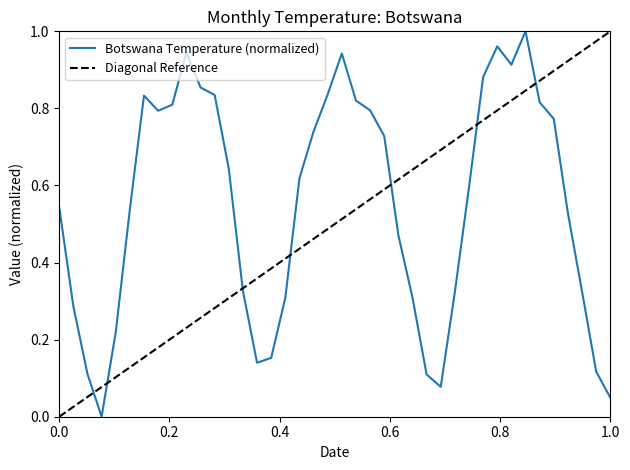

The chart shows a value of 0.1 at 1923-06. True or false?

True